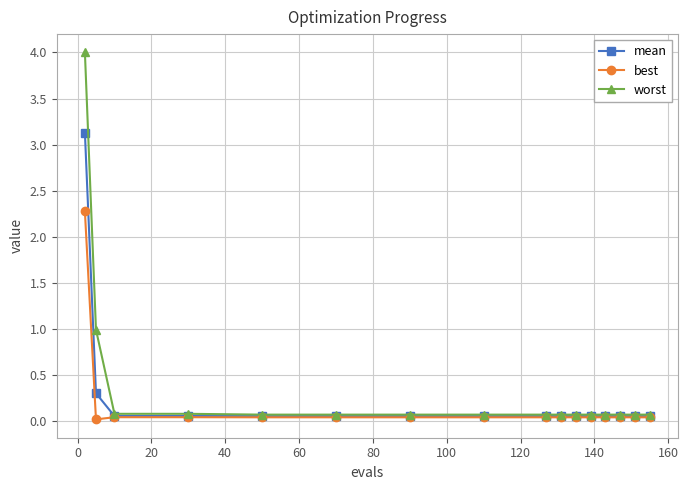

What is the maximum value for worst?

4.0